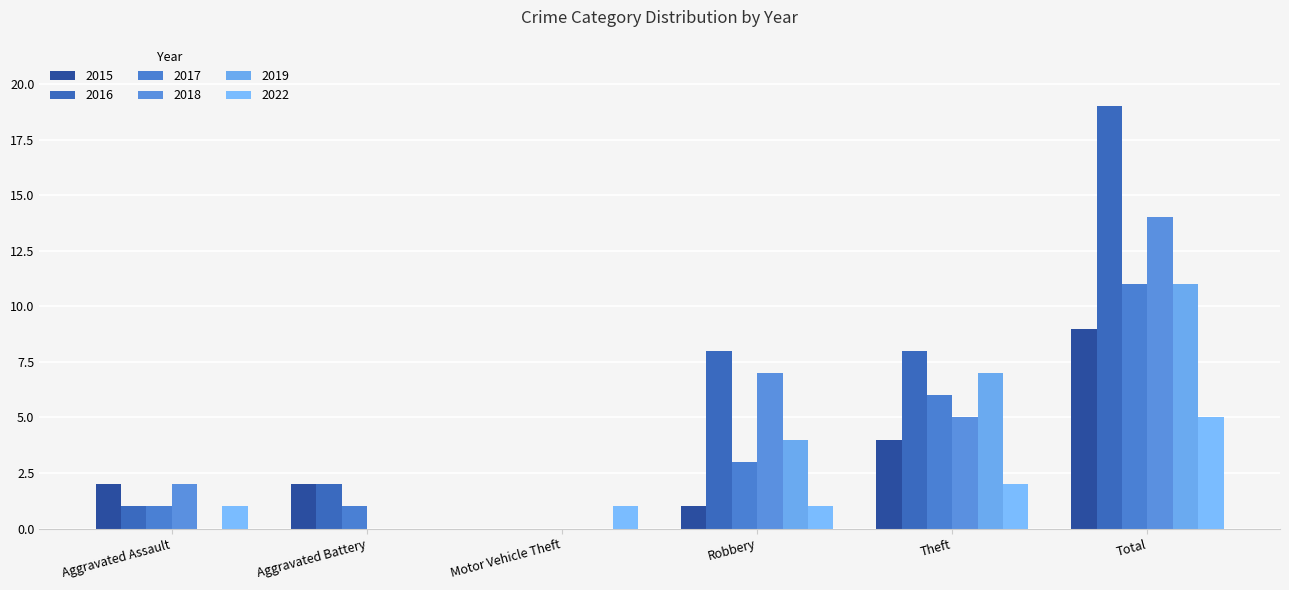

What is the difference between the 2019 values at Theft and Aggravated Battery?

7